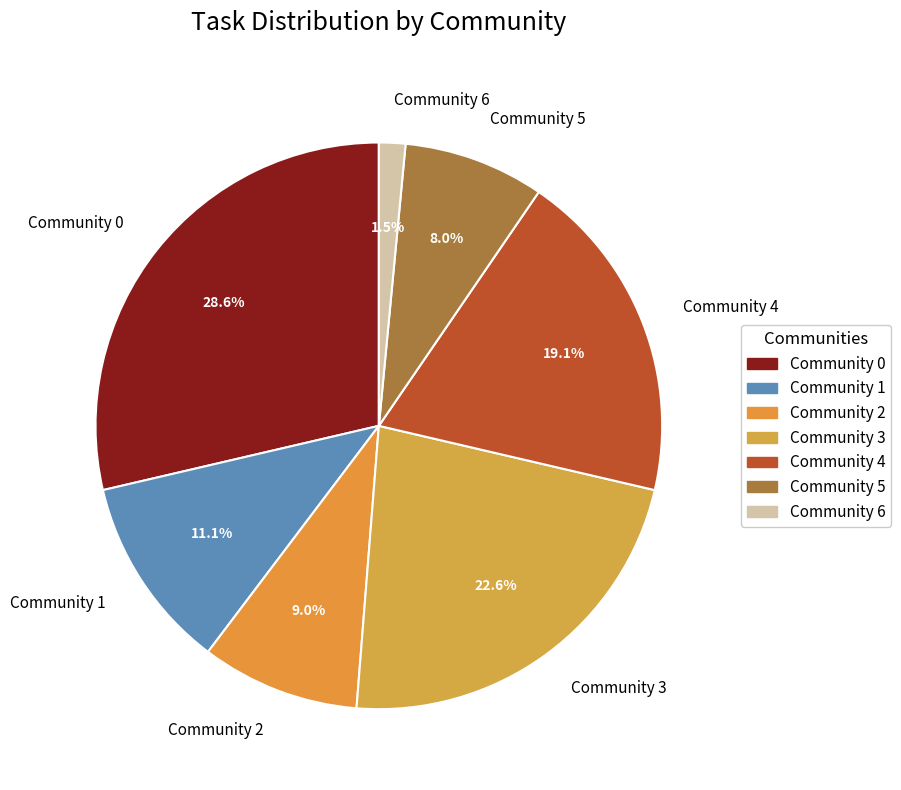

To the nearest percent, what is the difference between the largest and smallest slice percentages?

27%